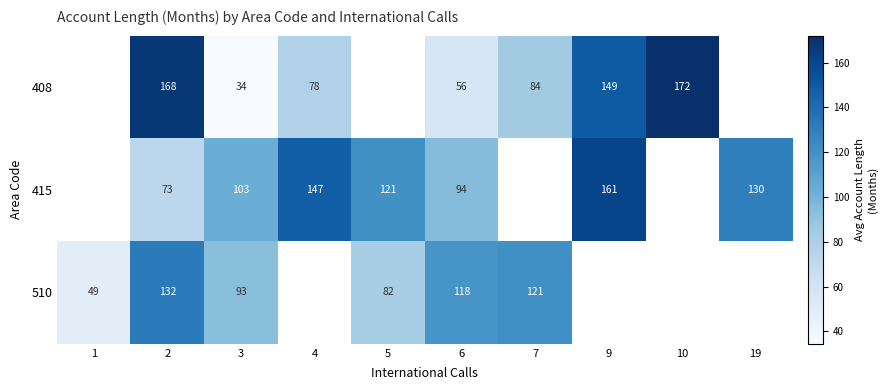

What is the maximum value shown in the chart?

172.0